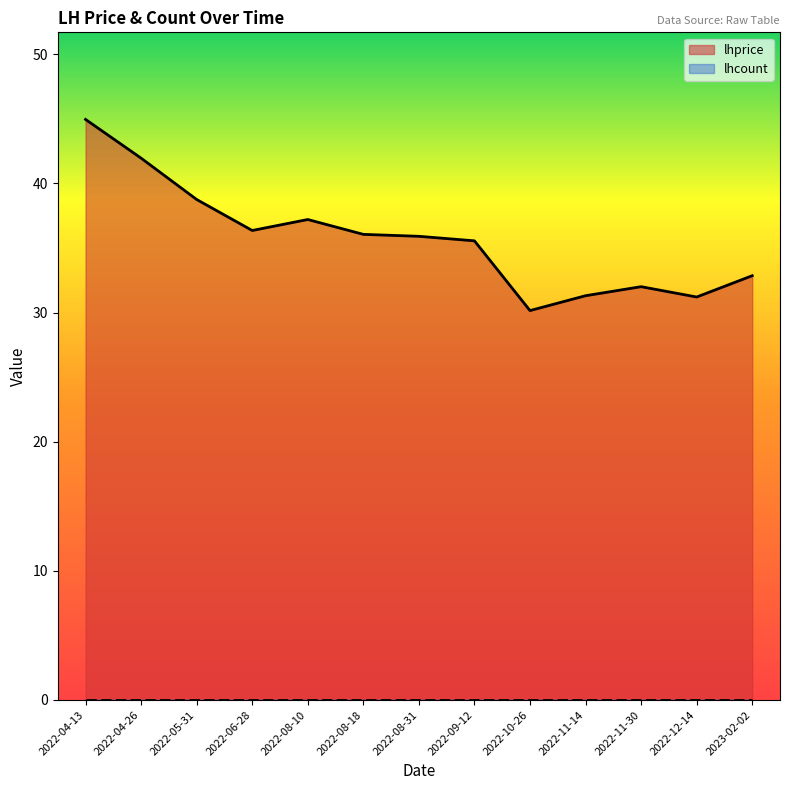

List the labels in order of value, largest first.

2022-04-13, 2022-04-26, 2022-05-31, 2022-08-10, 2022-06-28, 2022-08-18, 2022-08-31, 2022-09-12, 2023-02-02, 2022-11-30, 2022-11-14, 2022-12-14, 2022-10-26